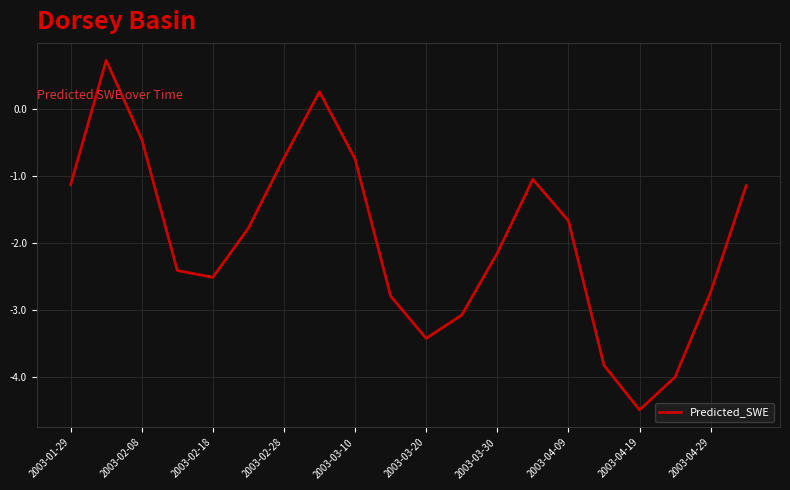

What is the difference between the maximum and minimum values?

5.2